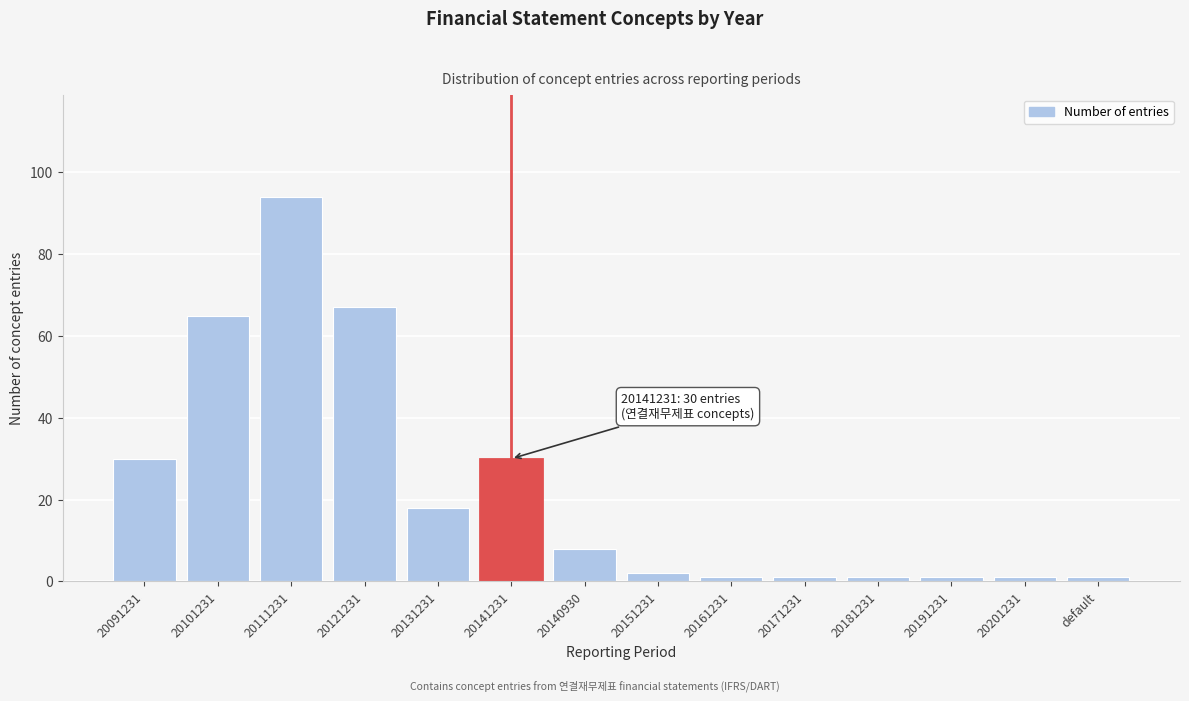

Reading left to right, what are all the values shown in this chart?

30	65	94	67	18	30	8	2	1	1	1	1	1	1